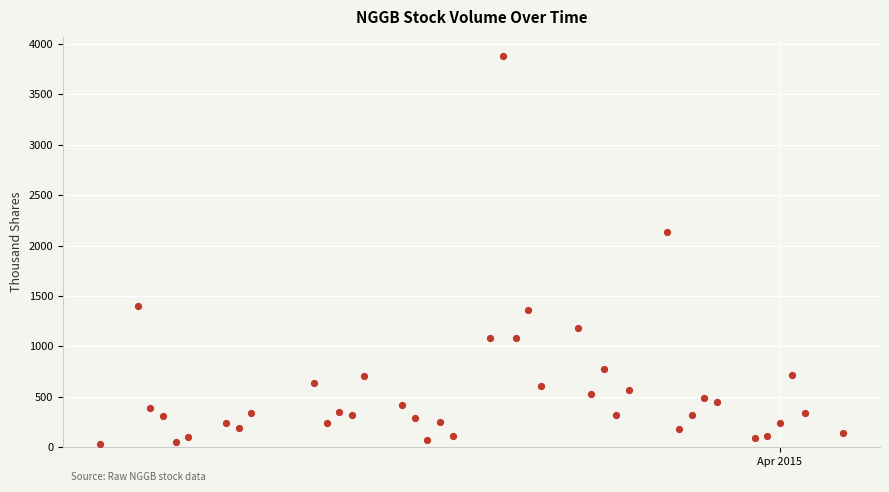

What Y value in the scatter plot is closest to 1957?

2134.0